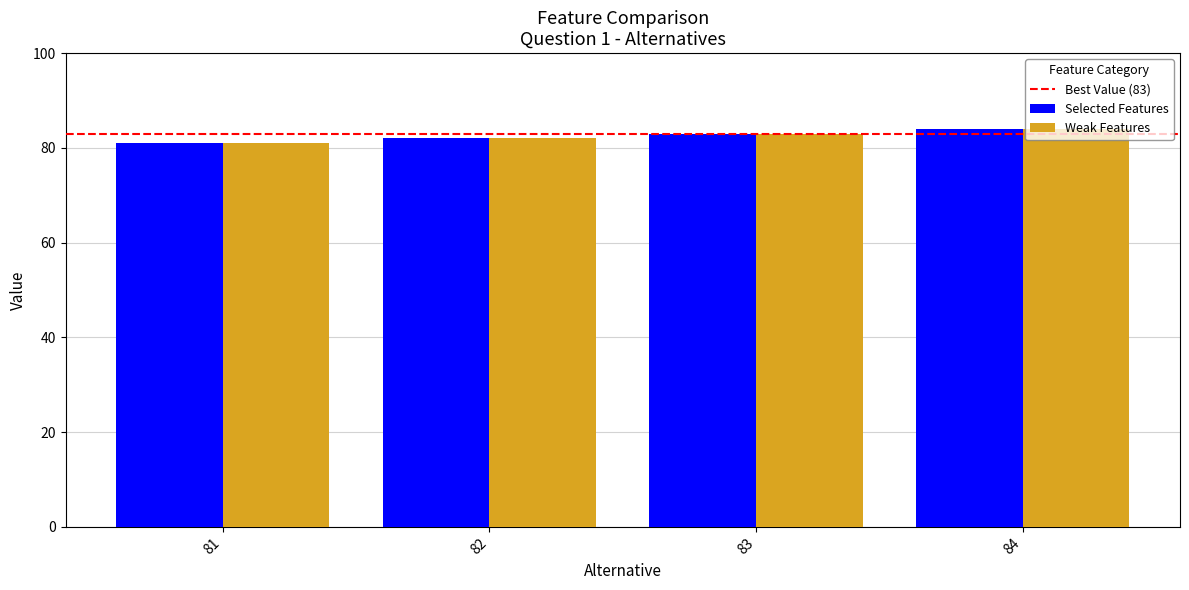

At which category is the sum across all series the highest?

84